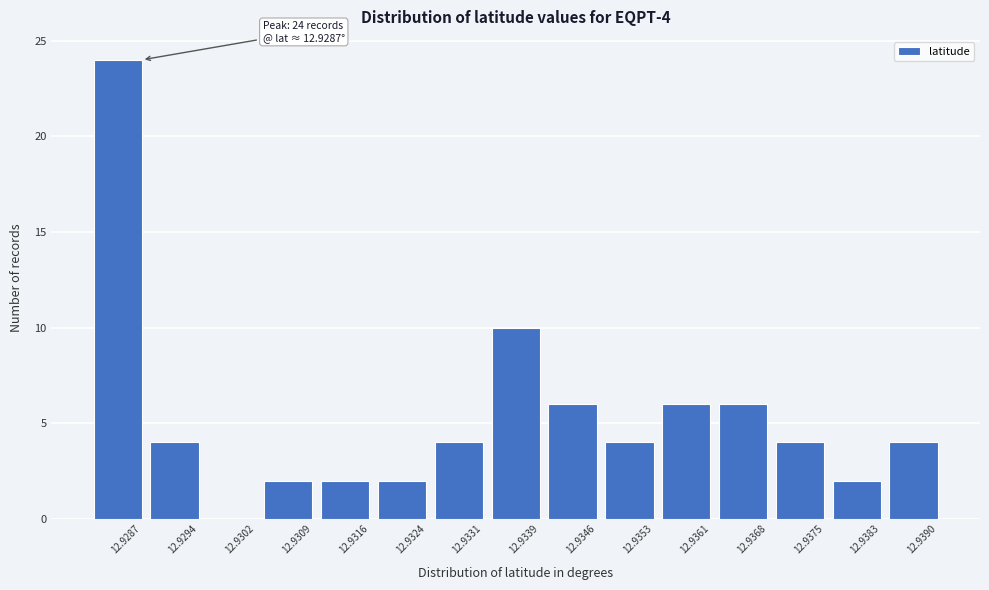

Reading left to right, what are all the values shown in this chart?

12.9287=24	12.9294=4	12.9302=0	12.9309=2	12.9316=2	12.9324=2	12.9331=4	12.9339=10	12.9346=6	12.9353=4	12.9361=6	12.9368=6	12.9375=4	12.9383=2	12.9390=4